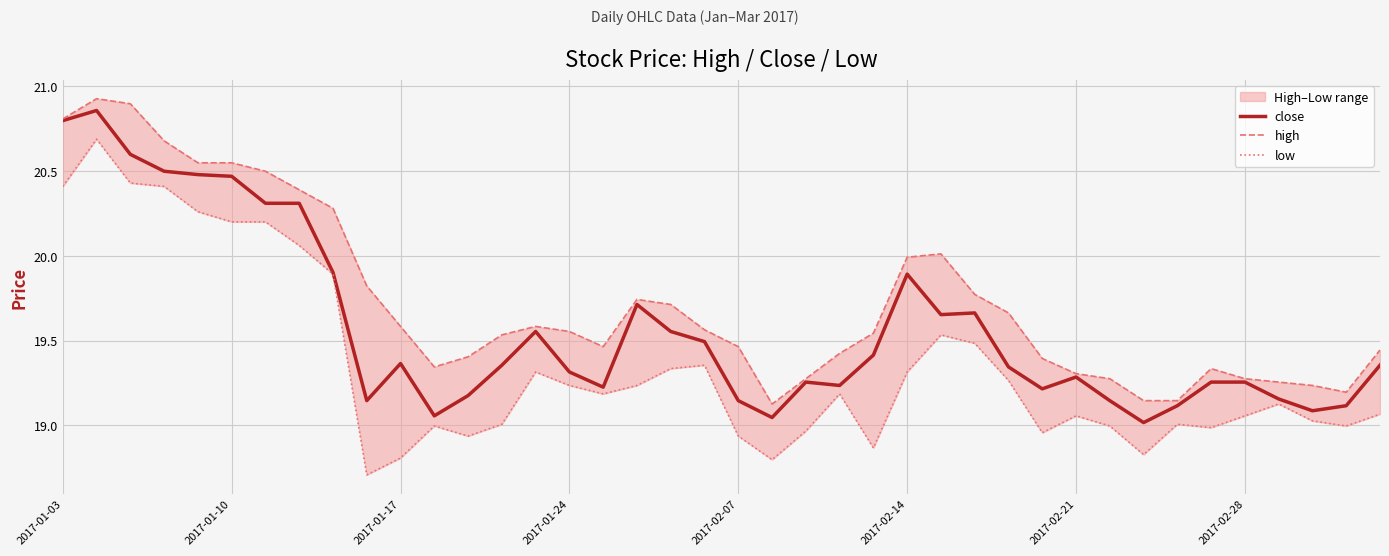

How many data points does each series have?

40